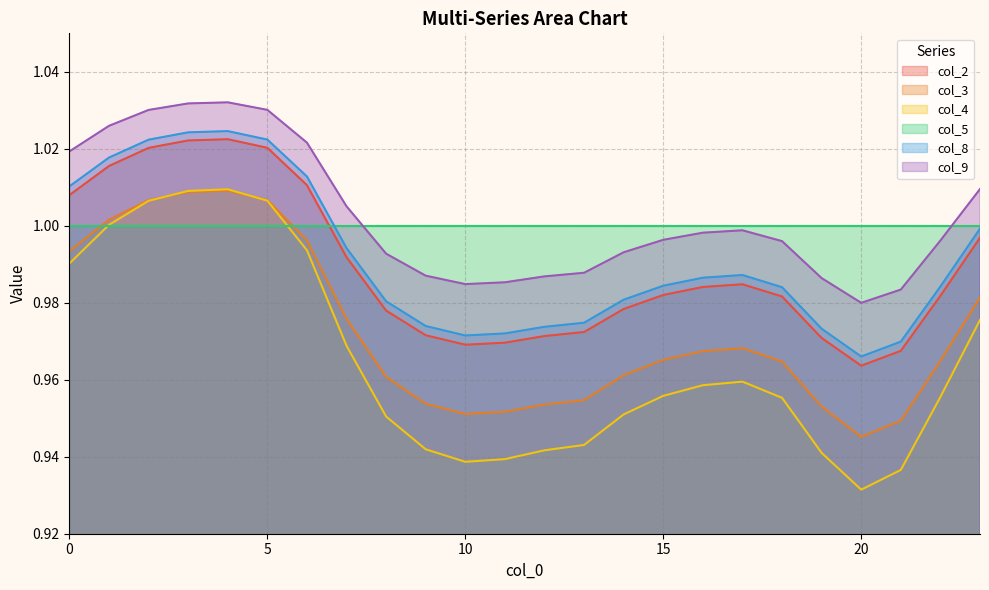

In col_2, how many points are lower than both neighbors (excluding endpoints)?

2